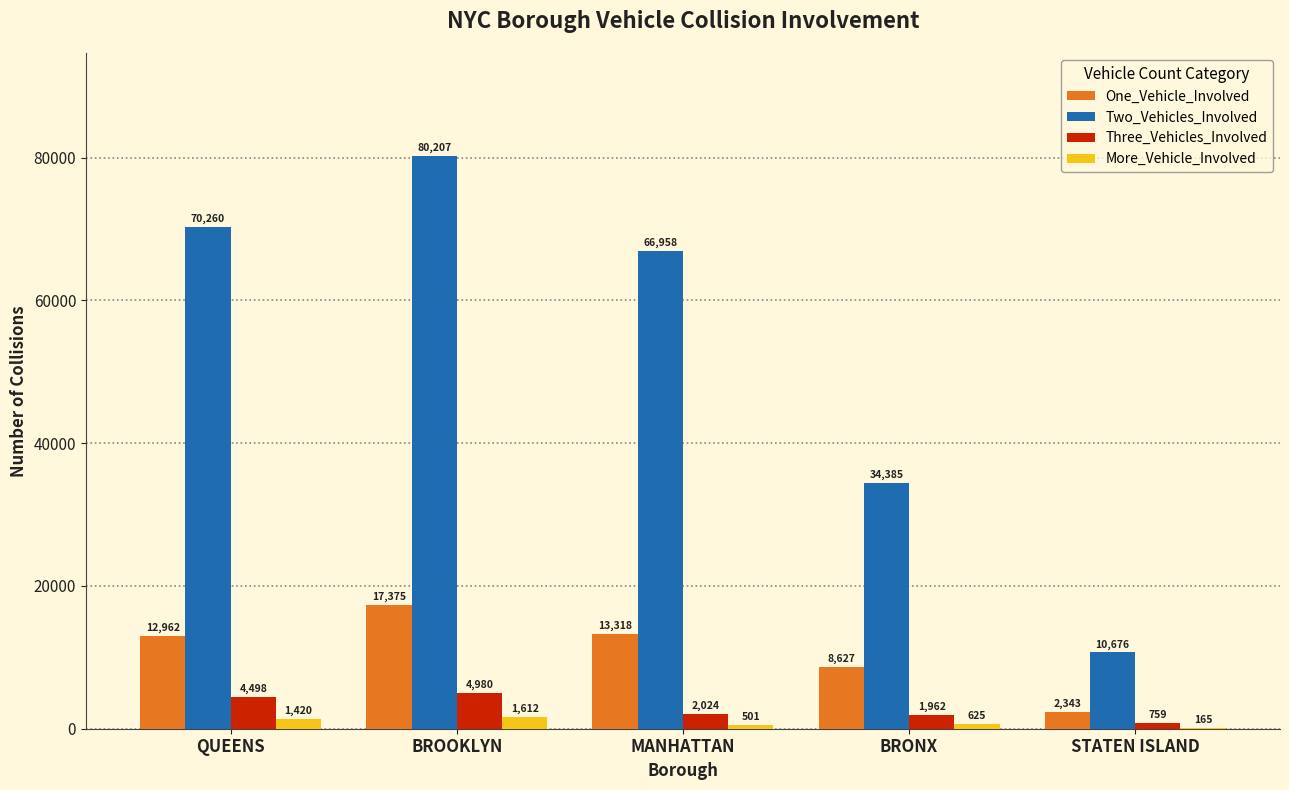

What value does the One_Vehicle_Involved series have at BRONX, to the nearest 10?

8630